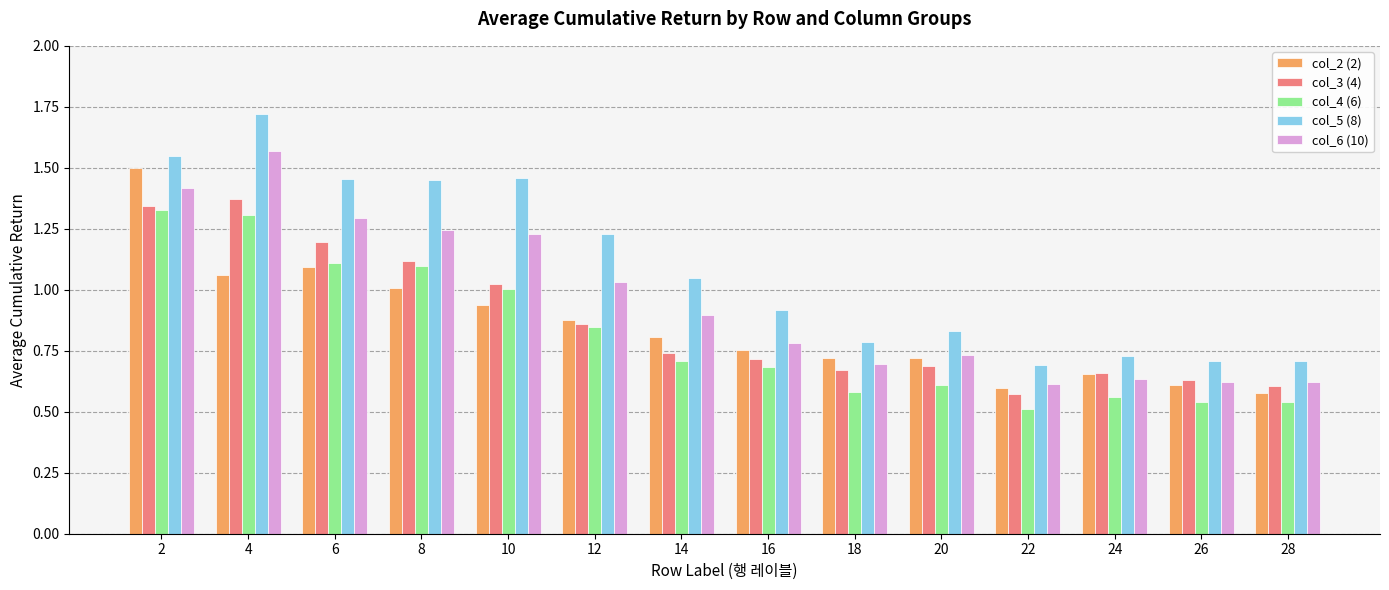

Is it true that col_2 (2) equals 1.1 at 4?

True